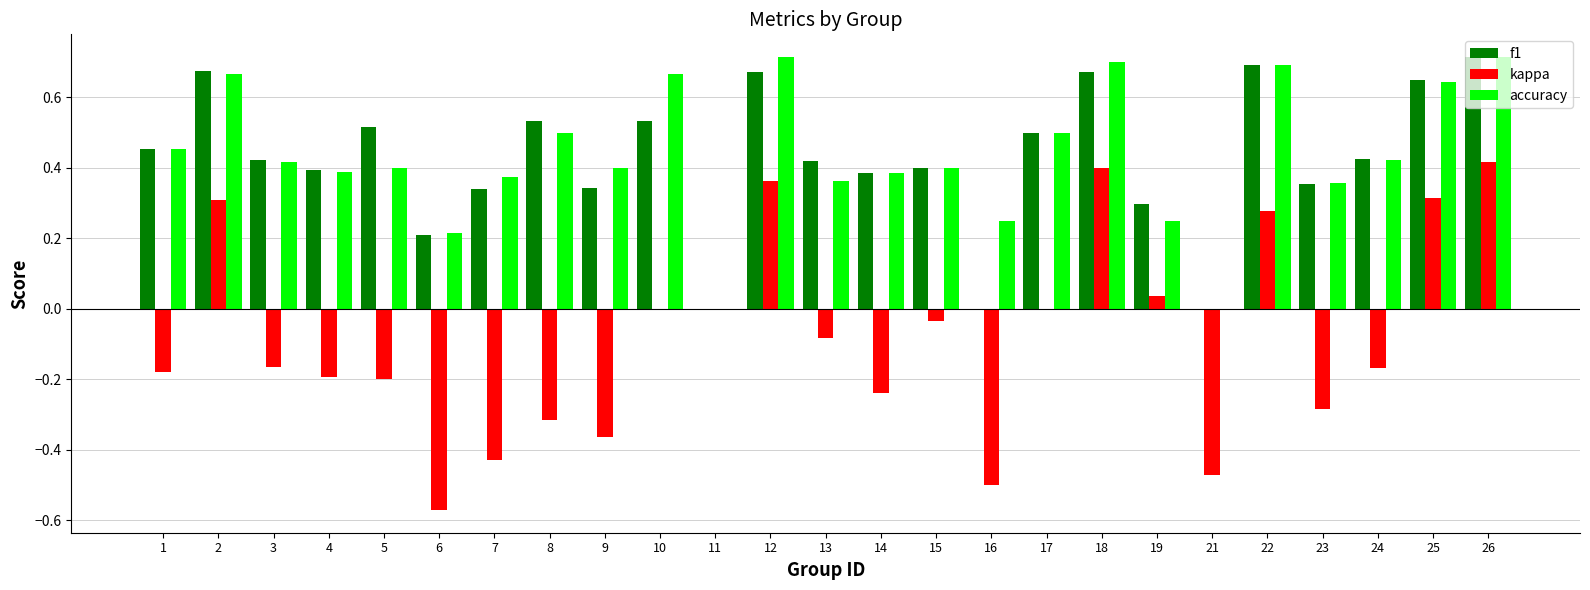

Is it true that f1 equals 0.9 at 8?

False